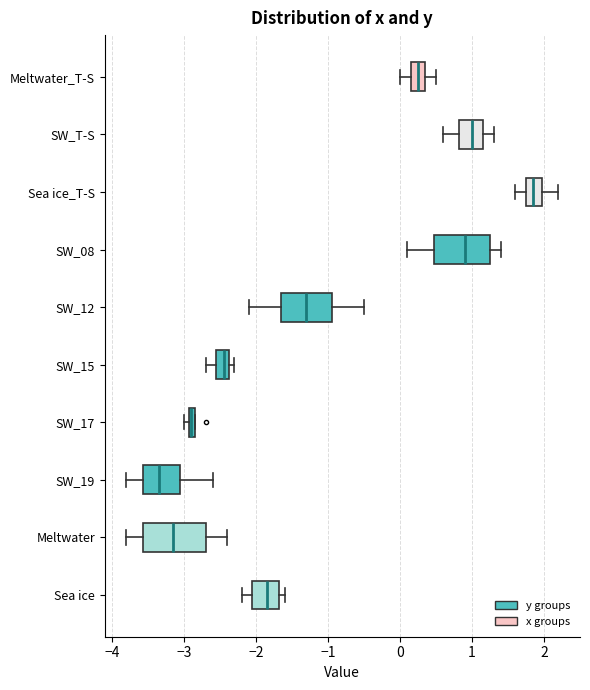

Comparing the boxes themselves (not the whiskers), which one is the widest?

Meltwater